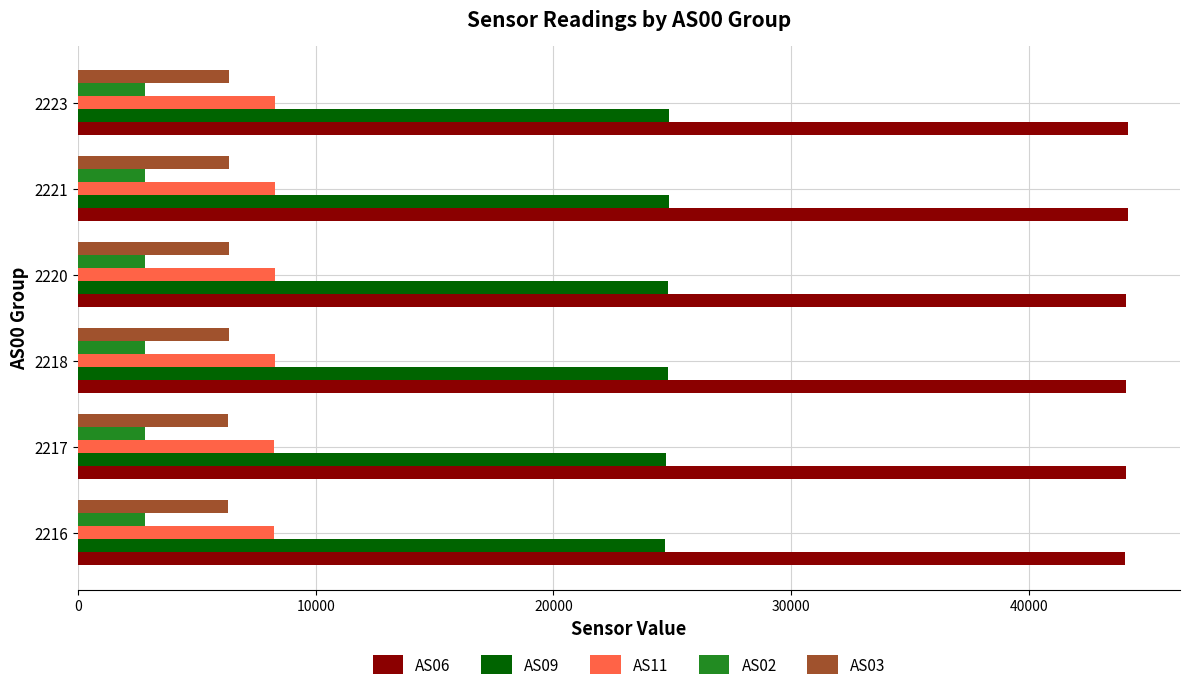

What is the spread (max minus min) of values at 2217?

41258.0